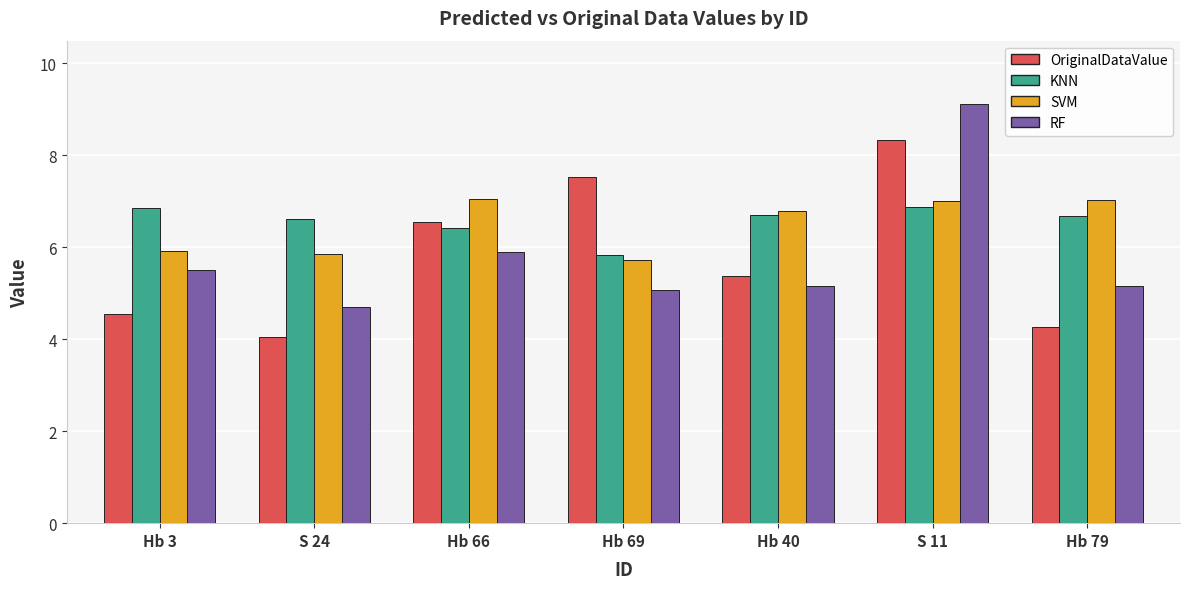

How many categories are shown in the chart?

7